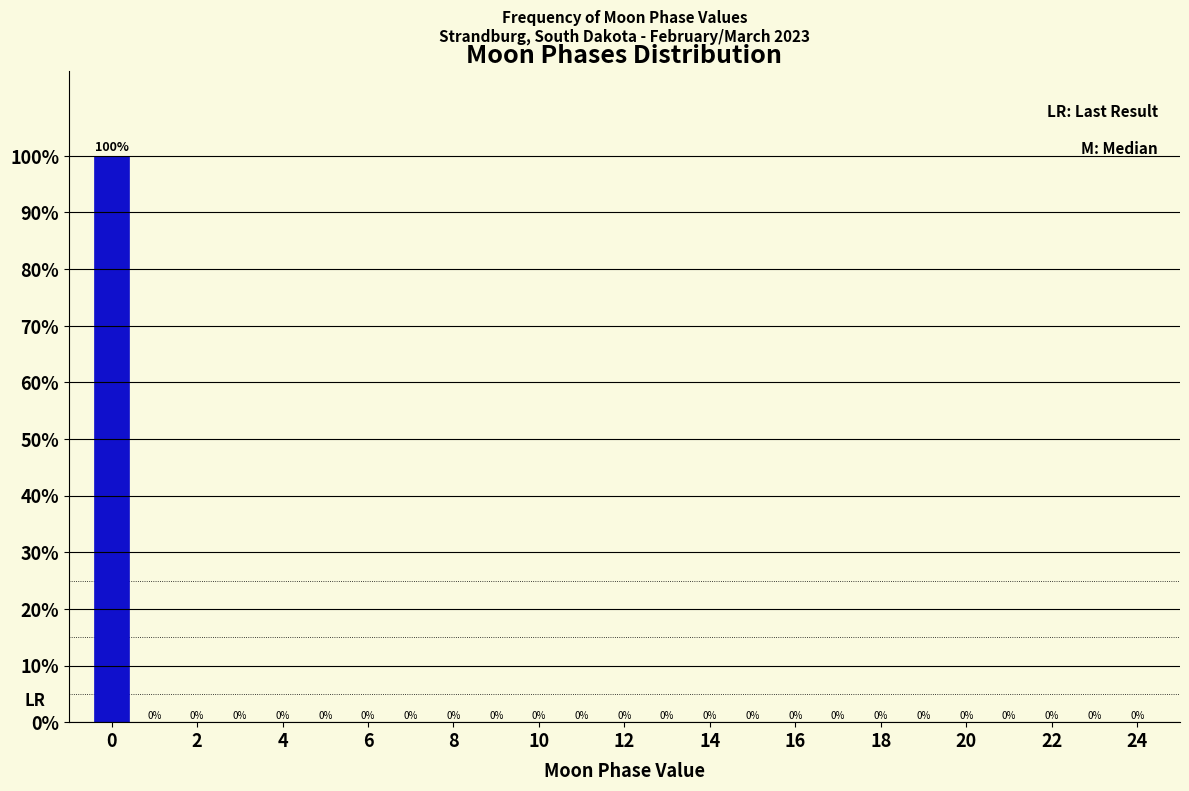

Over which range of the x-axis is the bar tallest?

-0.5 to 0.5